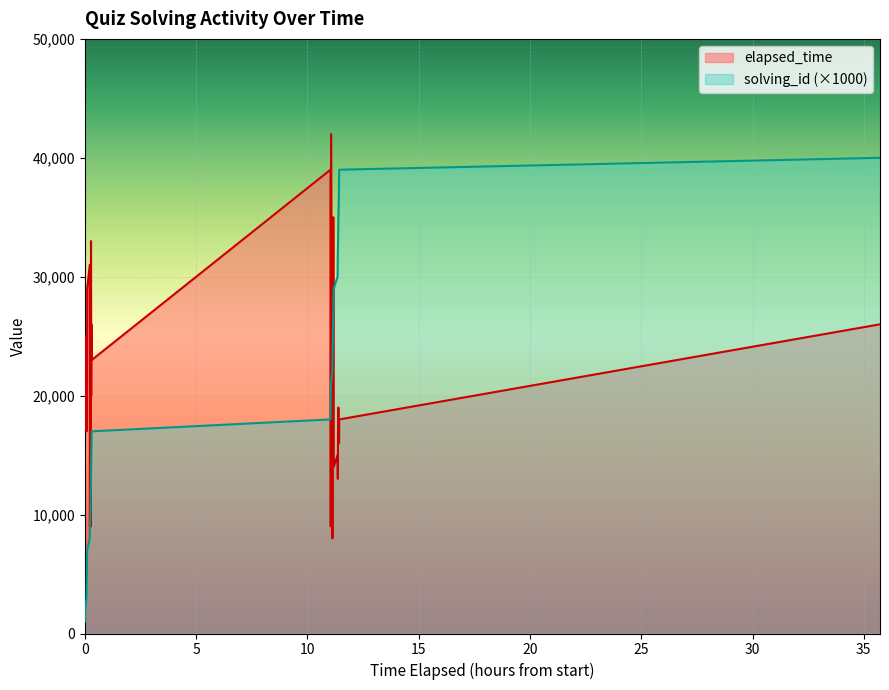

How many interior local valleys does the elapsed_time series have?

12